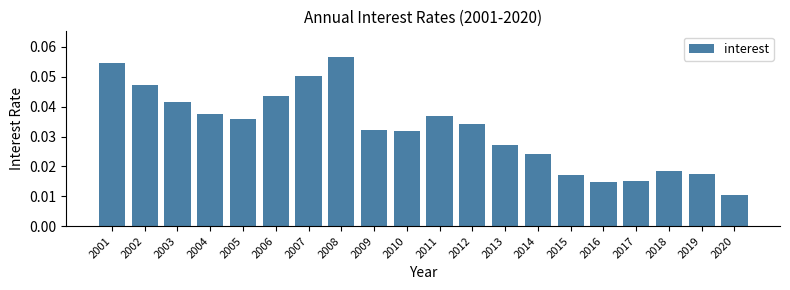

What is the sum of all values?

0.6